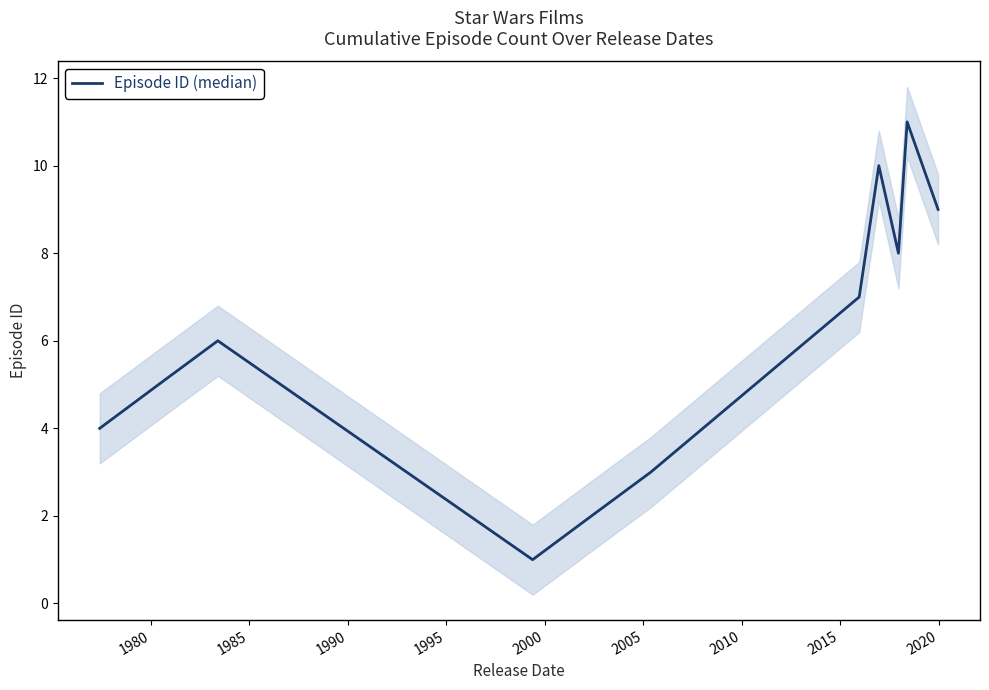

How many lines are shown in the chart?

1